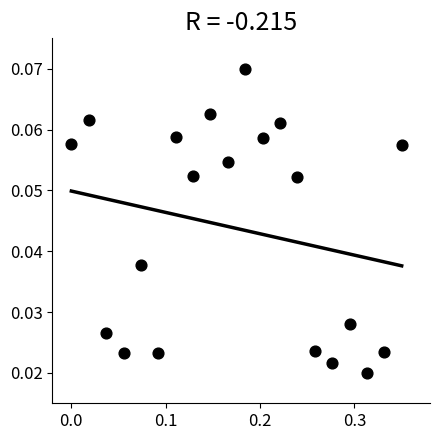

What is the range of X values (max minus min)?

0.3